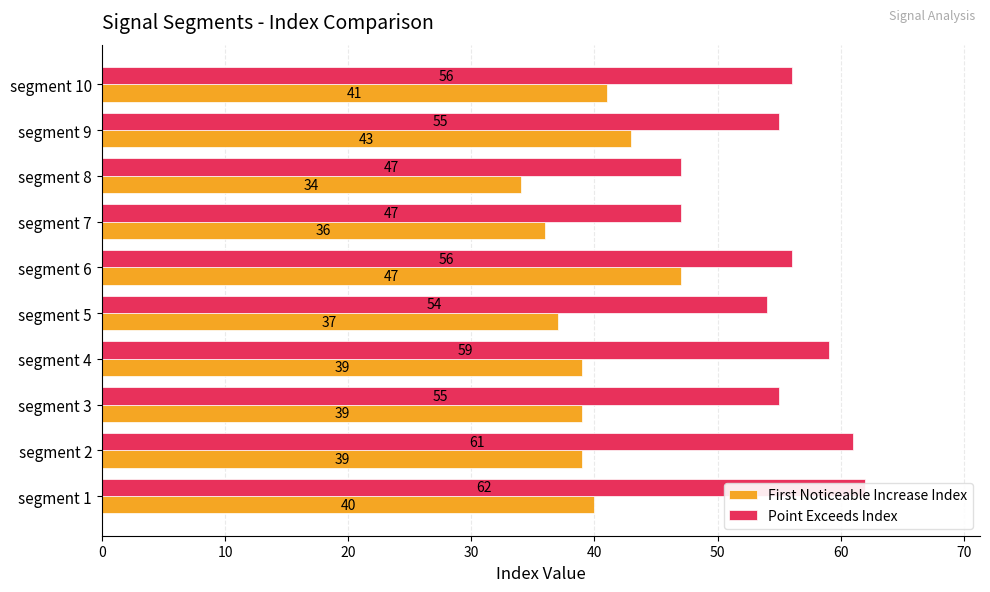

Which series has the widest spread of values?

Point Exceeds Index